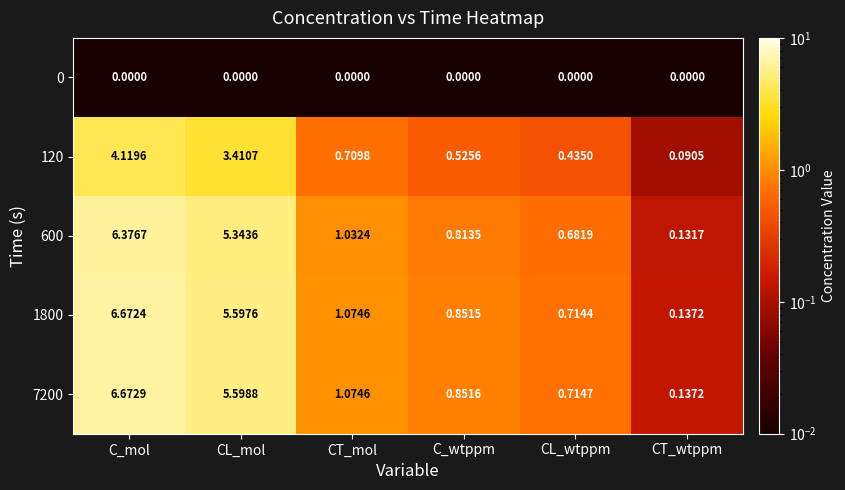

List the labels in order of 1800 value, smallest first.

CT_wtppm, CL_wtppm, C_wtppm, CT_mol, CL_mol, C_mol